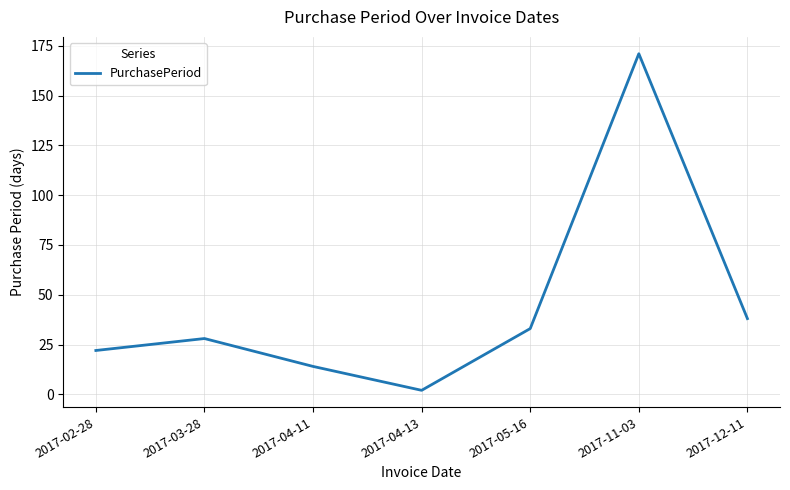

How many interior local valleys (lower than both neighbors) does the data have?

1